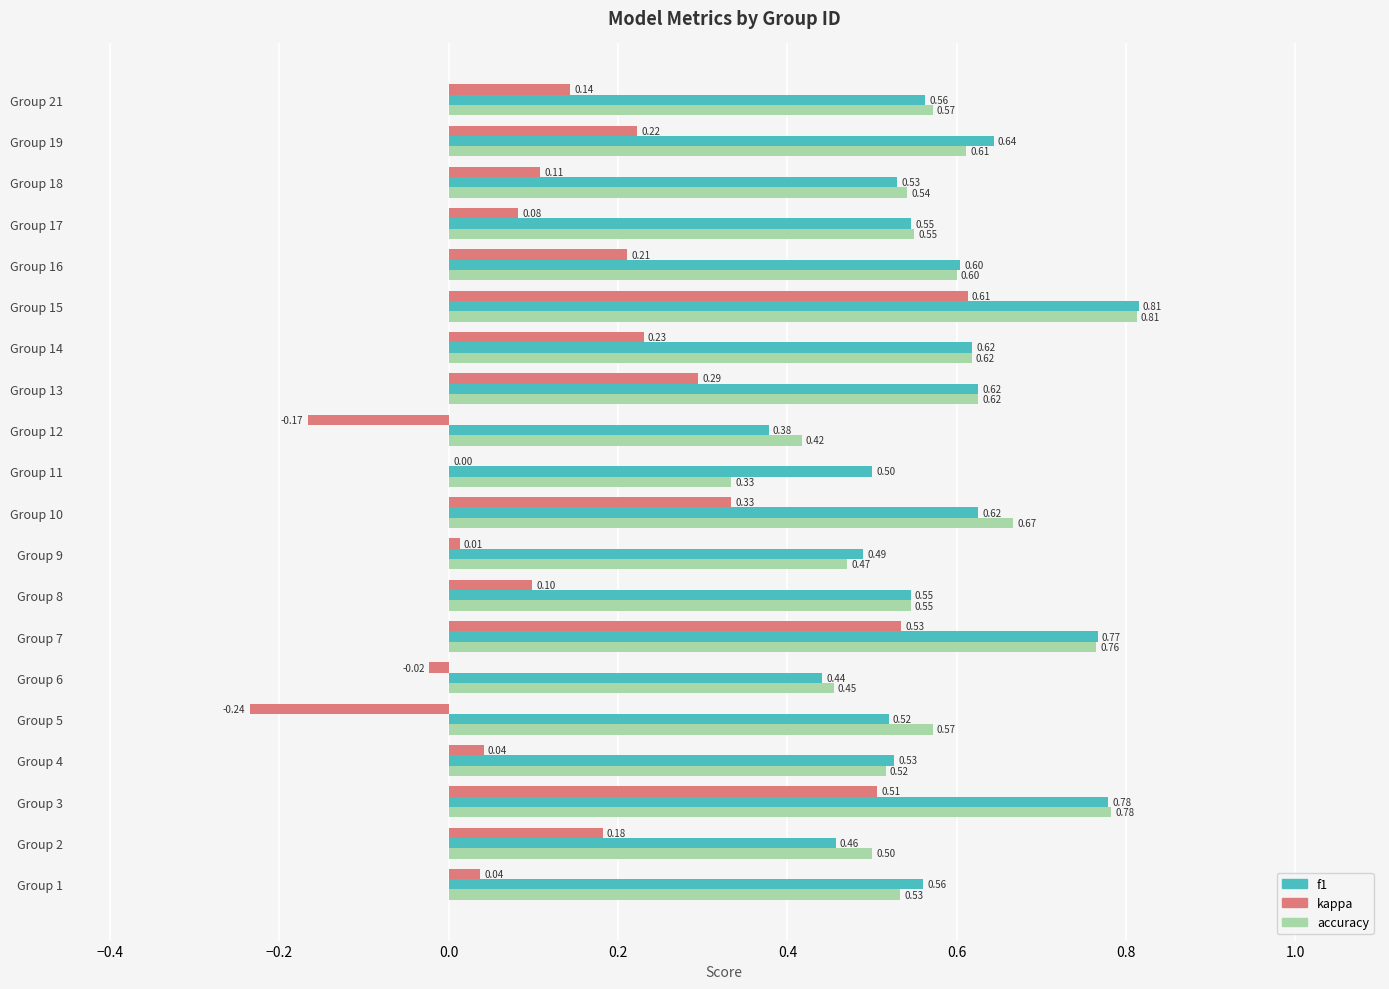

What is the sum of all kappa values?

3.2